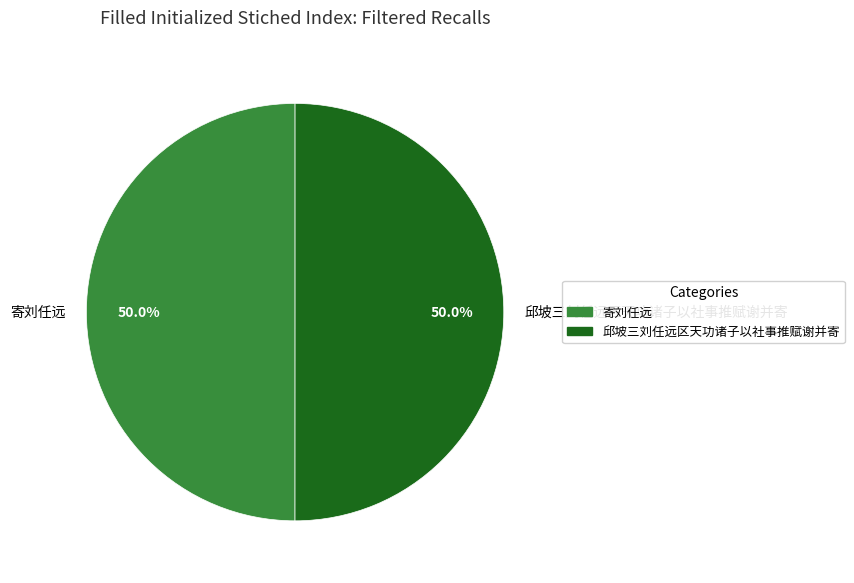

The 邱坡三刘任远区天功诸子以社事推赋谢并寄 slice represents 41% of the pie. True or false?

False